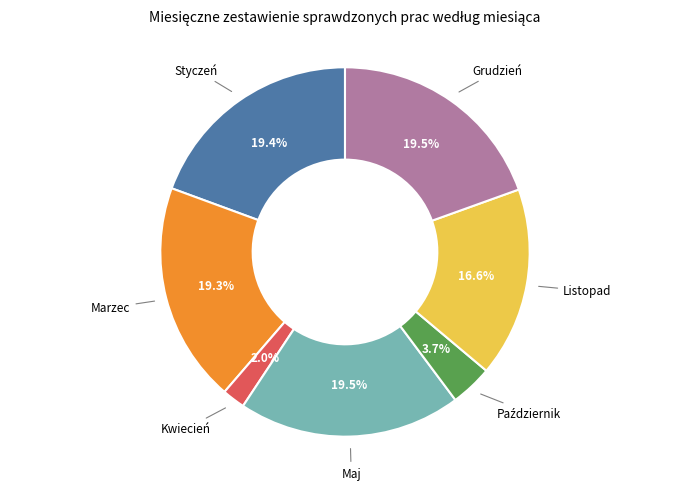

Is there any slice that represents more than half of the pie?

No